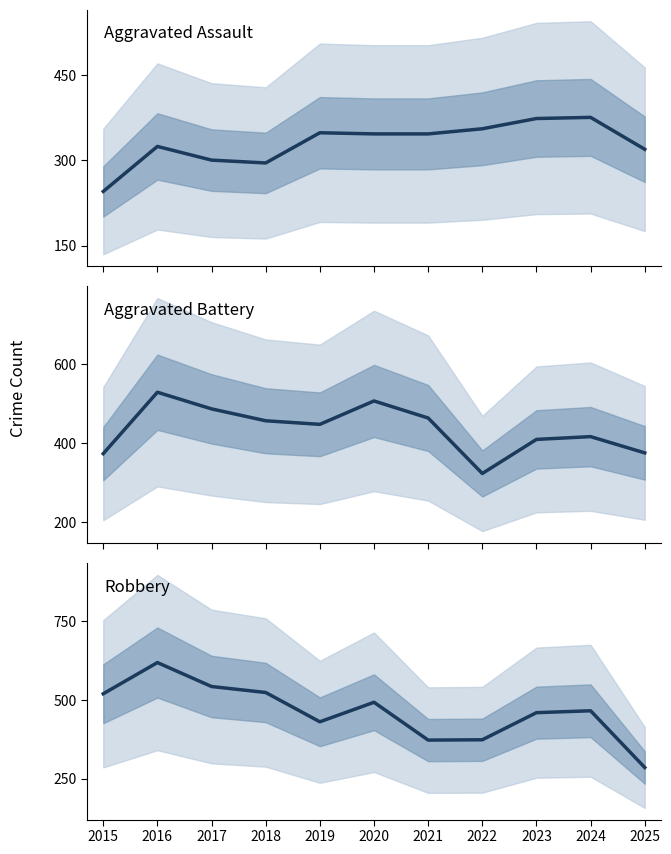

Reading right to left, transcribe all the data shown in this chart.

Aggravated Assault: 319	375	373	355	346	346	348	295	300	324	245
Aggravated Battery: 375	416	409	323	463	506	447	456	486	528	373
Robbery: 285	465	459	373	372	492	430	523	542	618	519